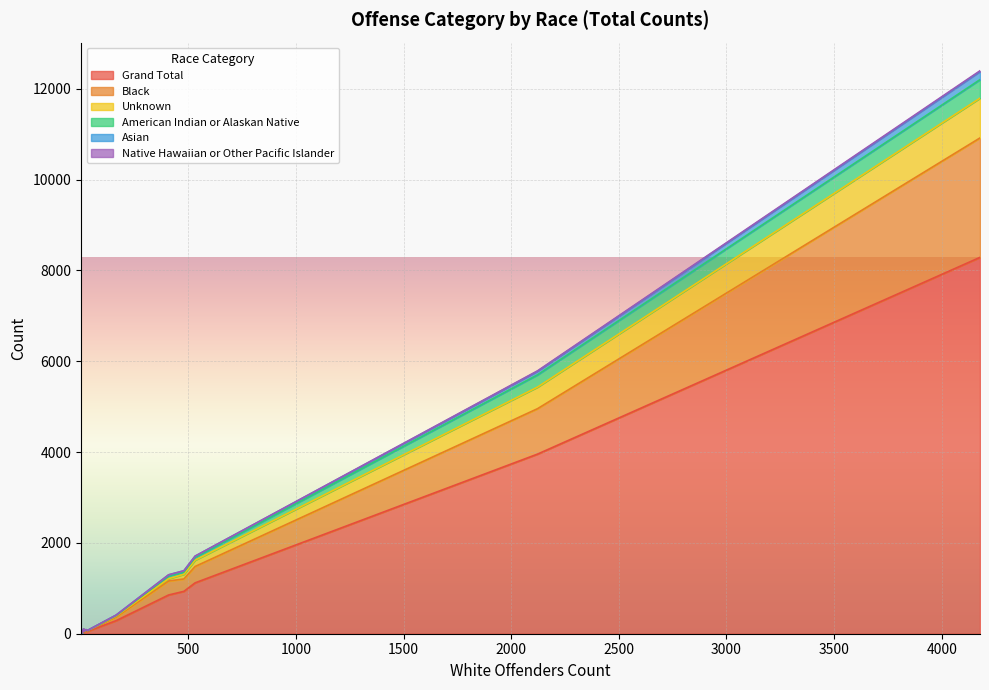

What is the value of the Native Hawaiian or Other Pacific Islander point at the 10th from the left?

1